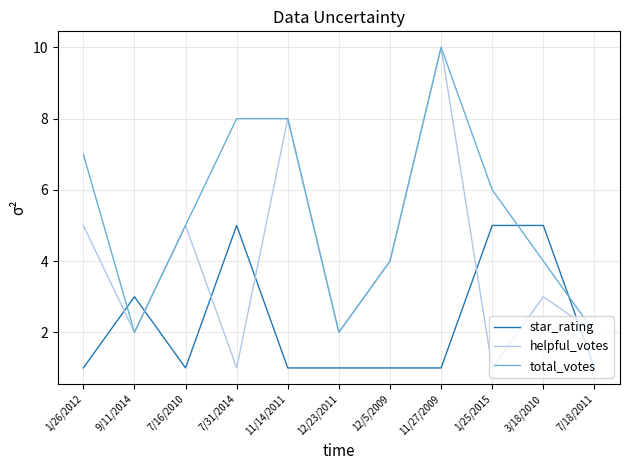

Reading right to left, what are all the values shown in this chart?

star_rating: 1	5	5	1	1	1	1	5	1	3	1
helpful_votes: 2	3	1	10	4	2	8	1	5	2	5
total_votes: 2	4	6	10	4	2	8	8	5	2	7